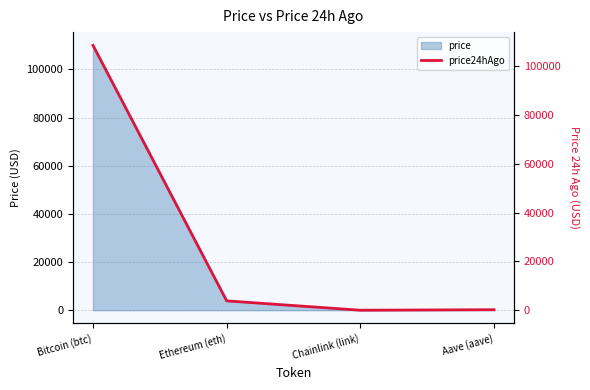

At which category does price reach its first local valley?

Chainlink (link)